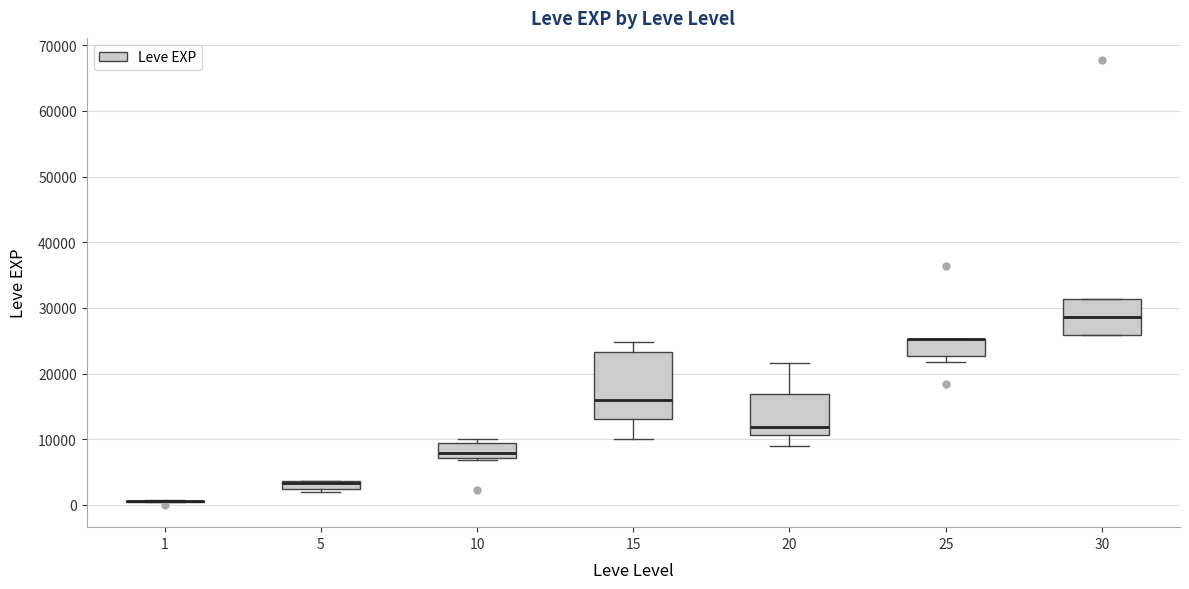

Where does the median line of the box at x = 20 sit on the y-axis? The values are not printed on the chart, so give them approximately, as read against the axis.

12000